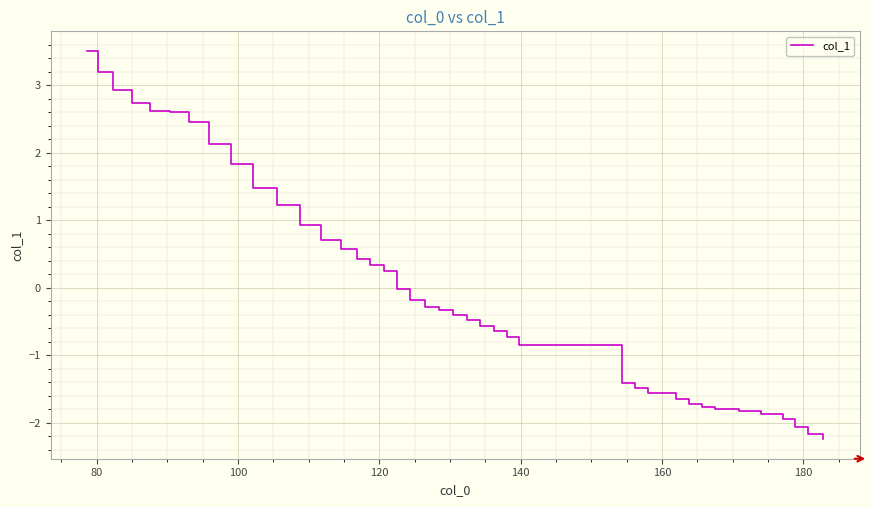

What is the minimum value shown in the chart?

-2.2